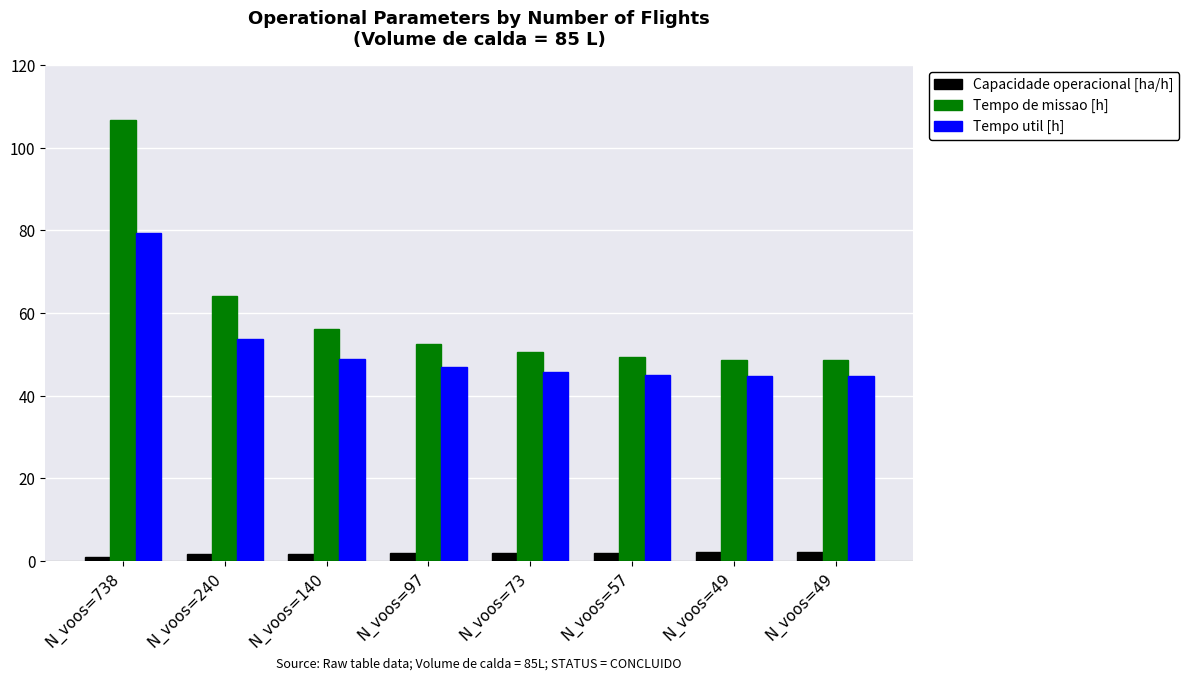

Reading left to right, list all the values displayed in this chart.

Capacidade operacional [ha/h]: 0.9	1.6	1.8	1.9	2.0	2.0	2.1	2.1
Tempo de missao [h]: 106.8	64.2	56.0	52.5	50.6	49.4	48.7	48.7
Tempo util [h]: 79.4	53.7	48.9	46.9	45.7	45.0	44.6	44.7